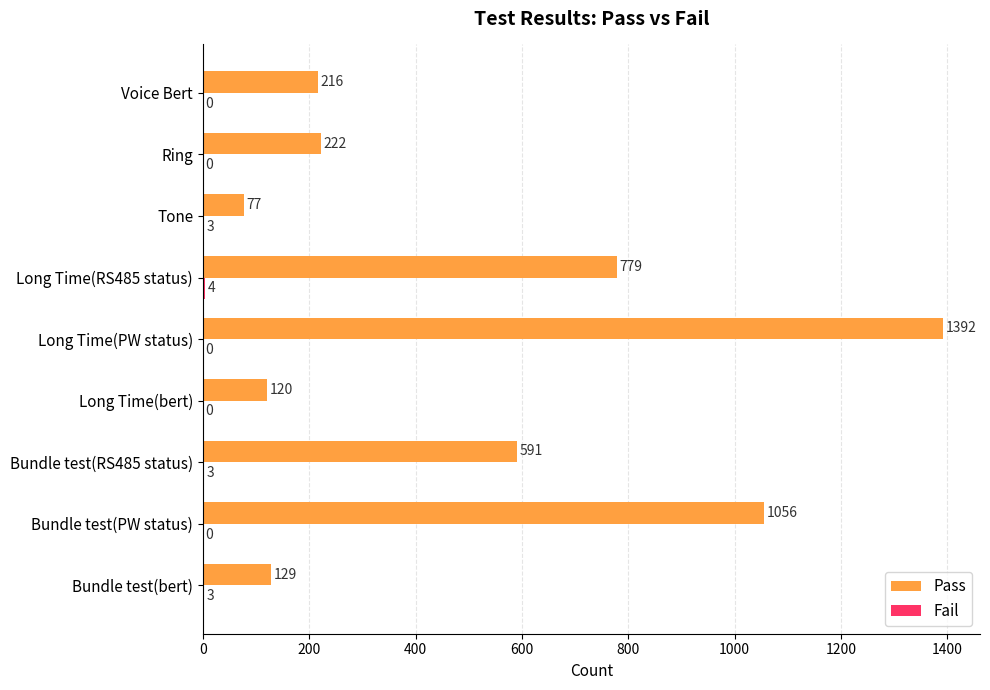

At which category does the chart reach its peak across all series?

Long Time(PW status)